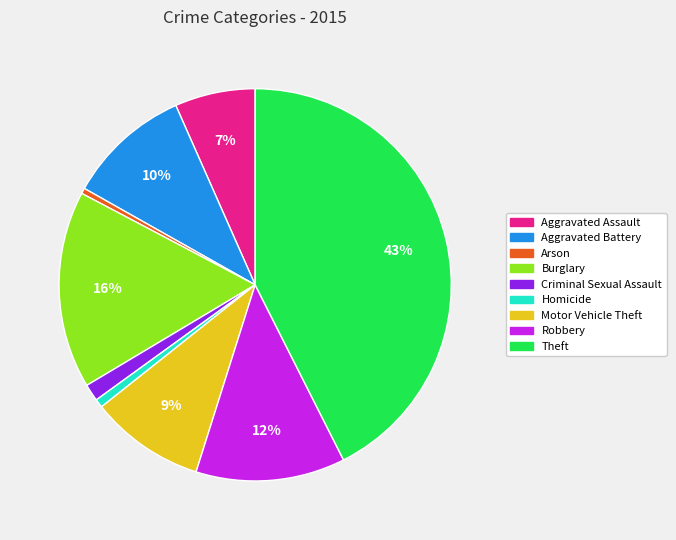

To the nearest percent, what is the average slice percentage?

11%